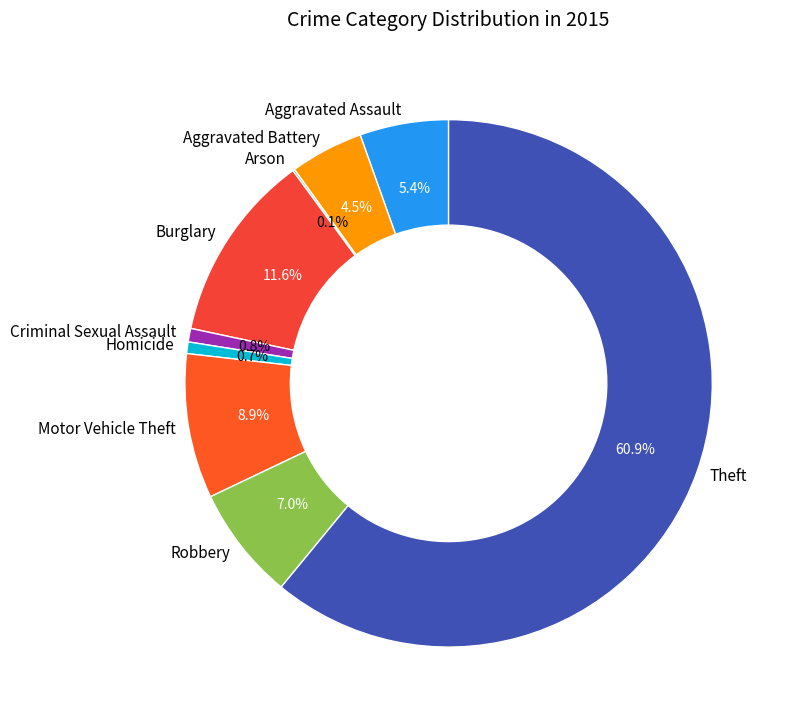

True or false: Robbery accounts for 7% of the total.

True